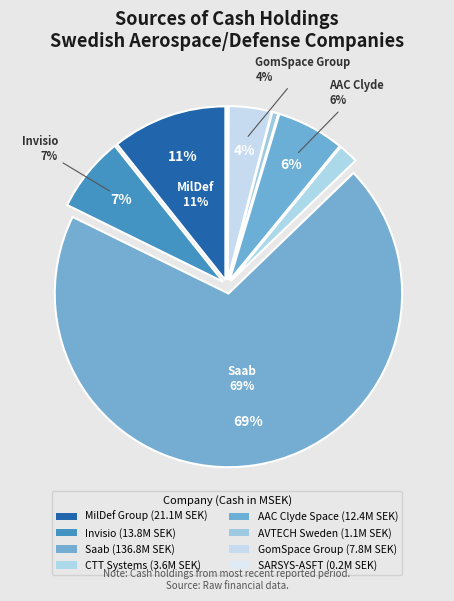

To the nearest percent, what percentage of the pie is AAC Clyde Space AB?

6%